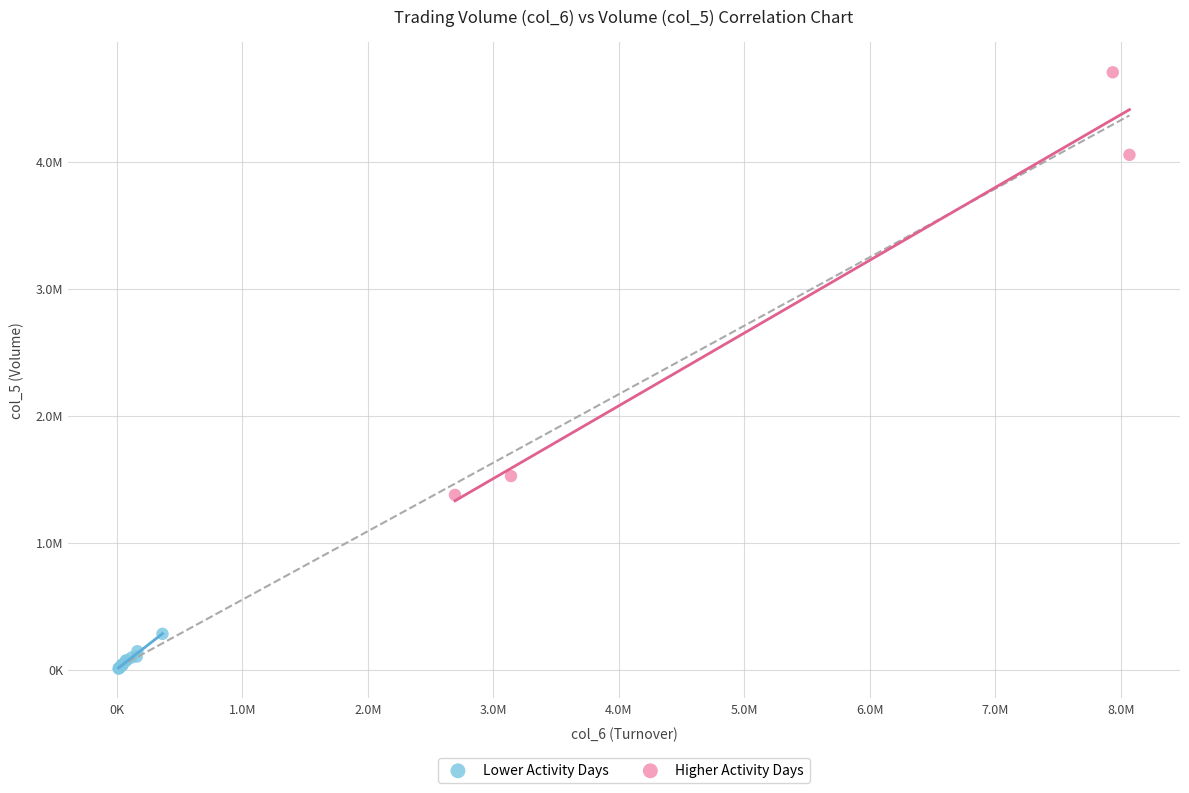

What are all the series names shown in the legend?

Lower Activity Days, Higher Activity Days